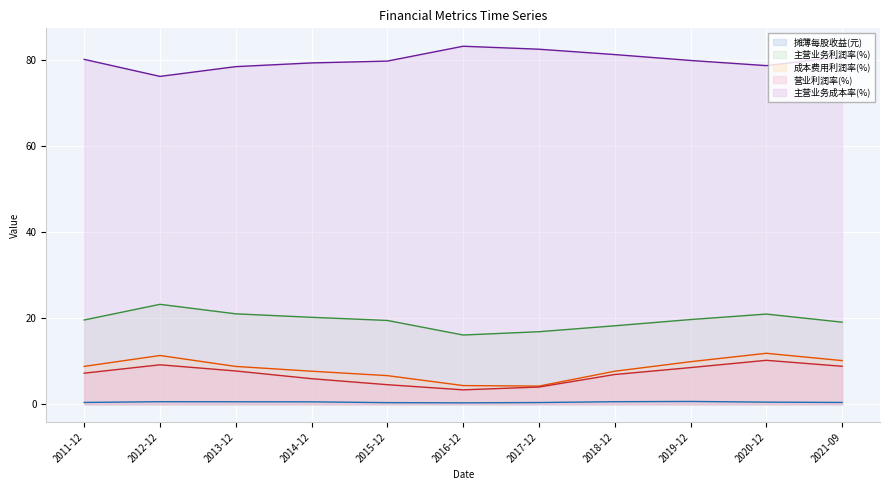

Is the value of 主营业务成本率(%) at 2019-12 greater than the value of 摊薄每股收益(元) at 2012-12?

Yes